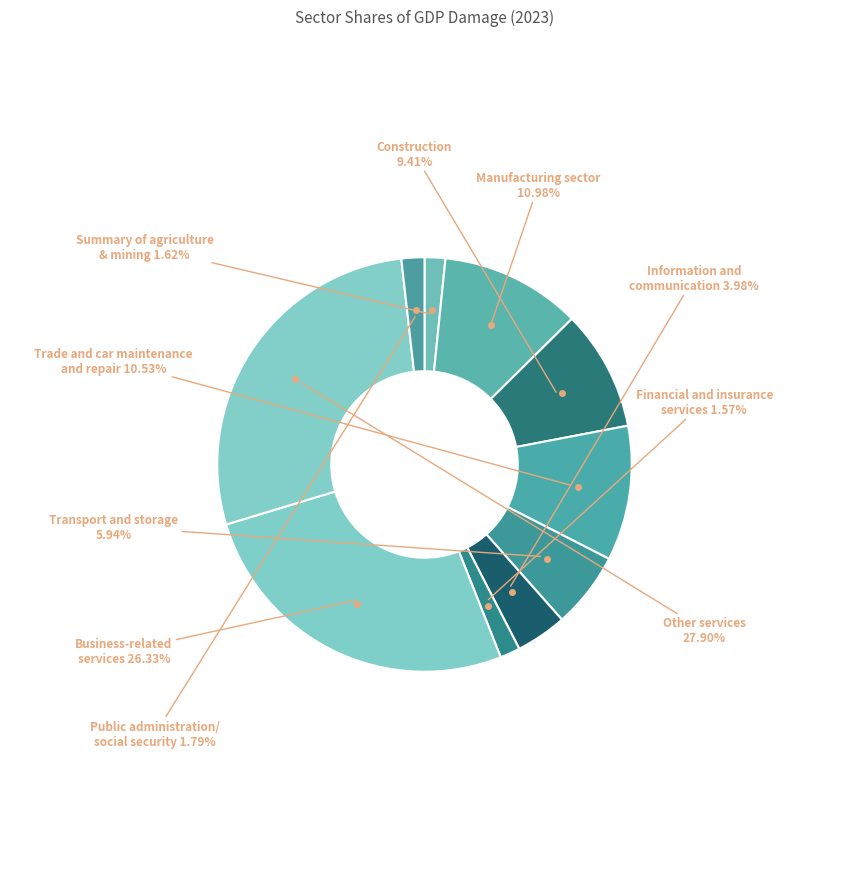

Which category has the smallest portion of the pie?

Financial and insurance services